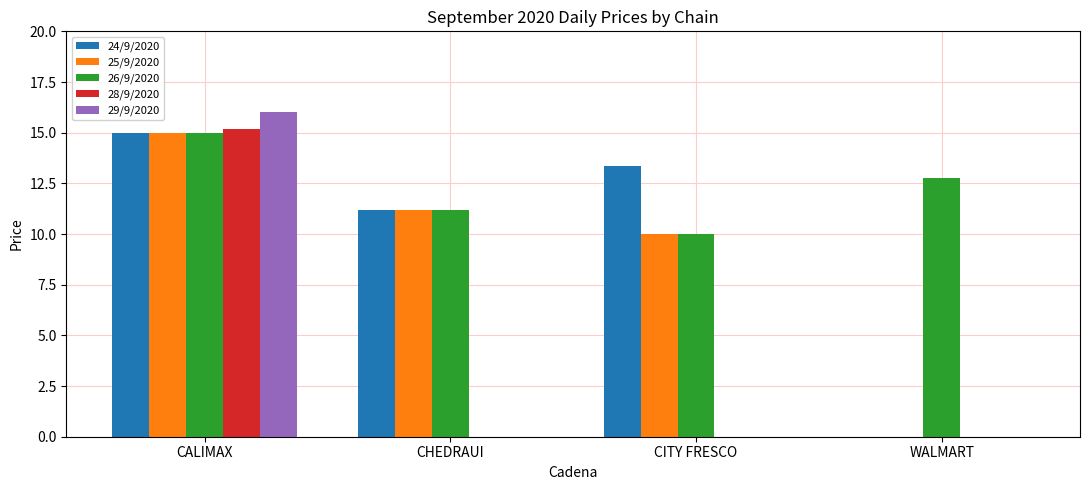

What is the spread (max minus min) of values at WALMART?

12.8